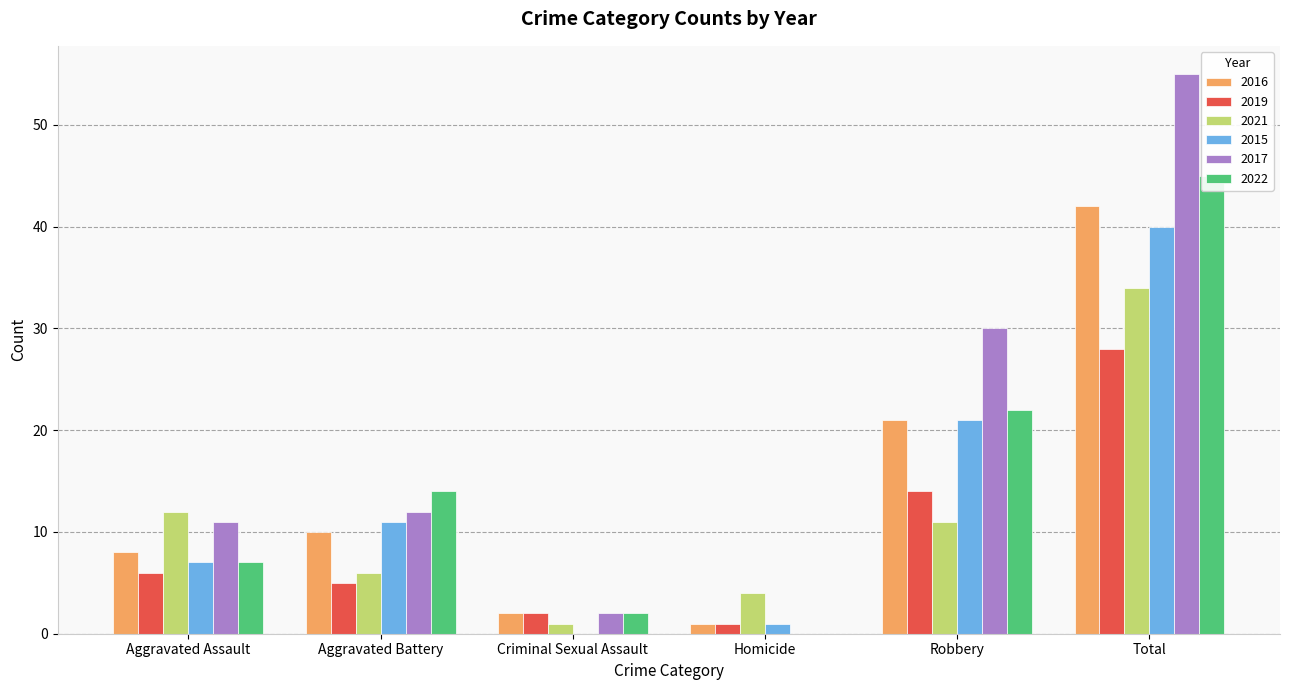

What is the average value of the 2019 series?

9